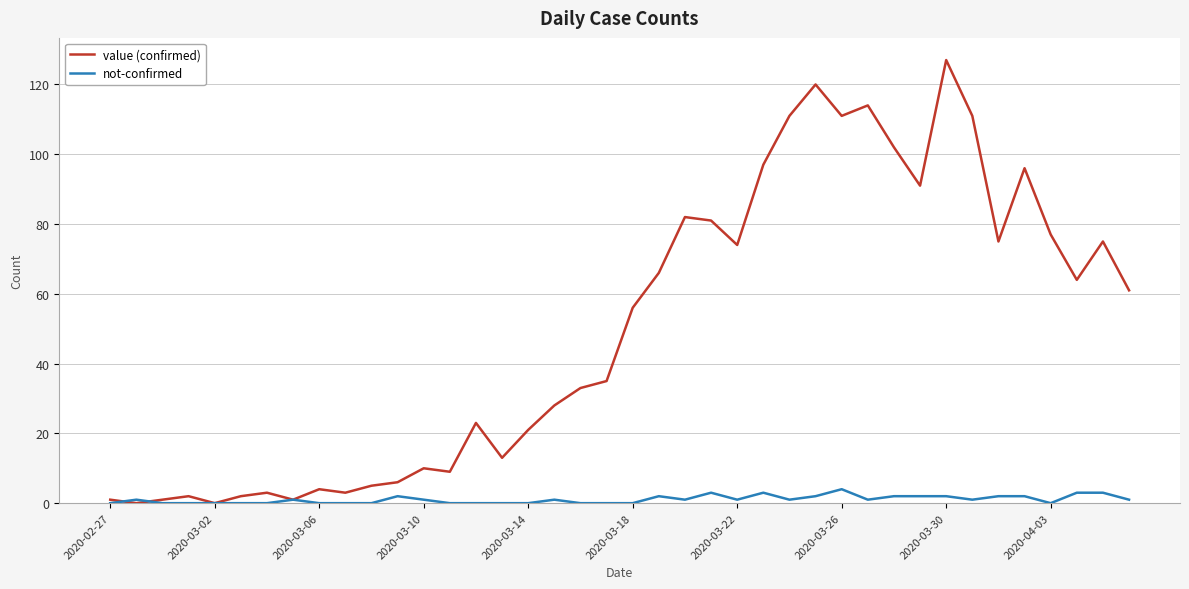

Which series has the largest total across all categories?

value (confirmed)